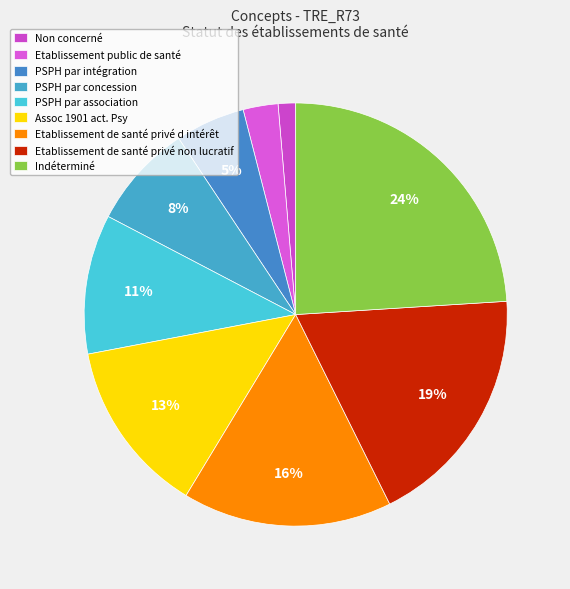

How much of the chart is everything except Etablissement de santé privé d intérêt?

83.8%